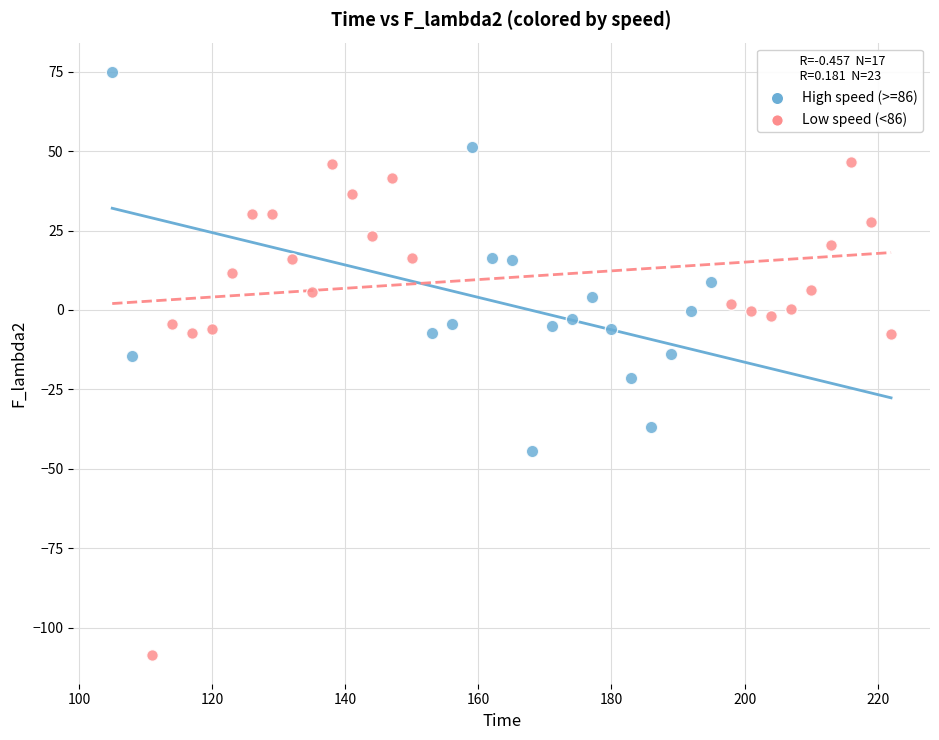

Which series has the widest spread of Y values?

Low speed (<86)